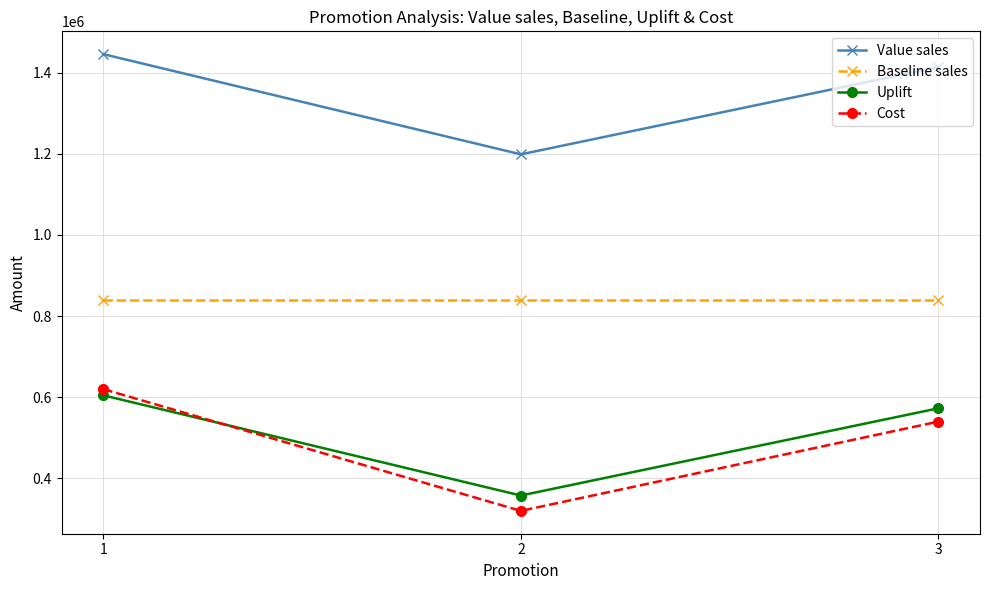

How many lines are shown in the chart?

4